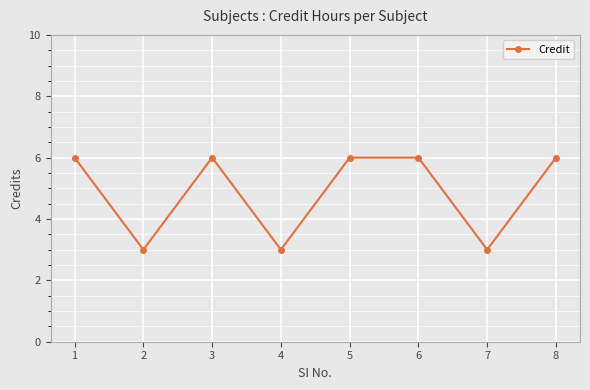

What is the difference between the second highest and second lowest values?

3